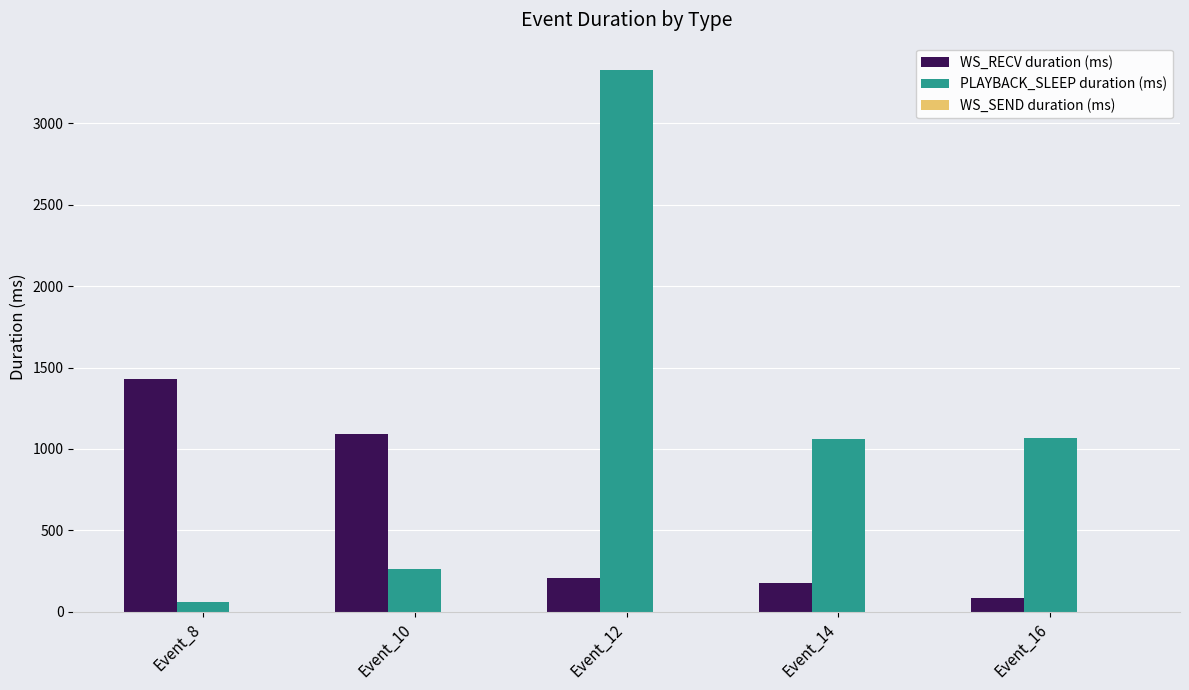

Which series has the widest spread of values?

PLAYBACK_SLEEP duration (ms)